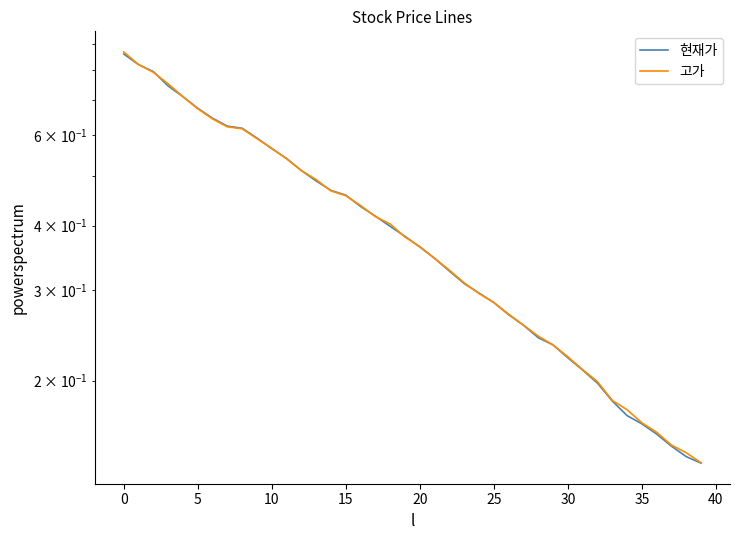

Rank the series by their maximum value, from highest to lowest.

고가, 현재가